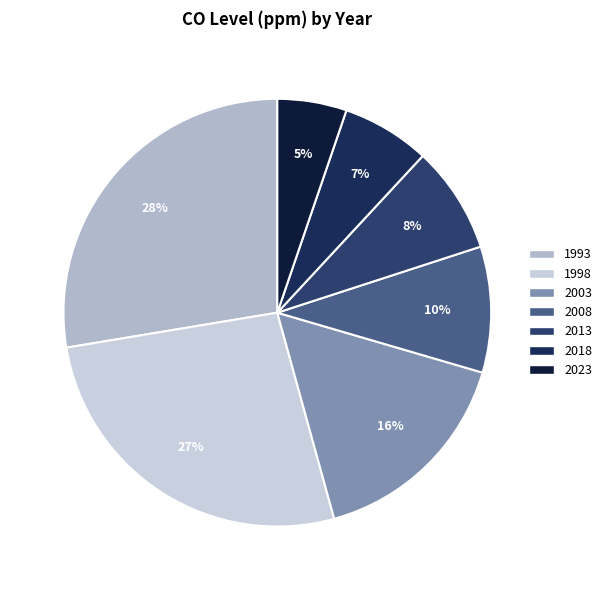

Does any single category account for the majority?

No